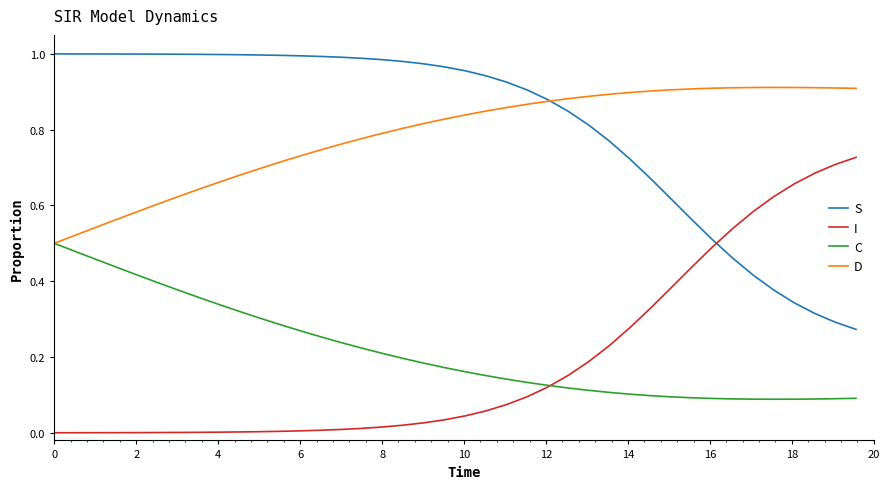

True or false: S and C cross at least once.

False